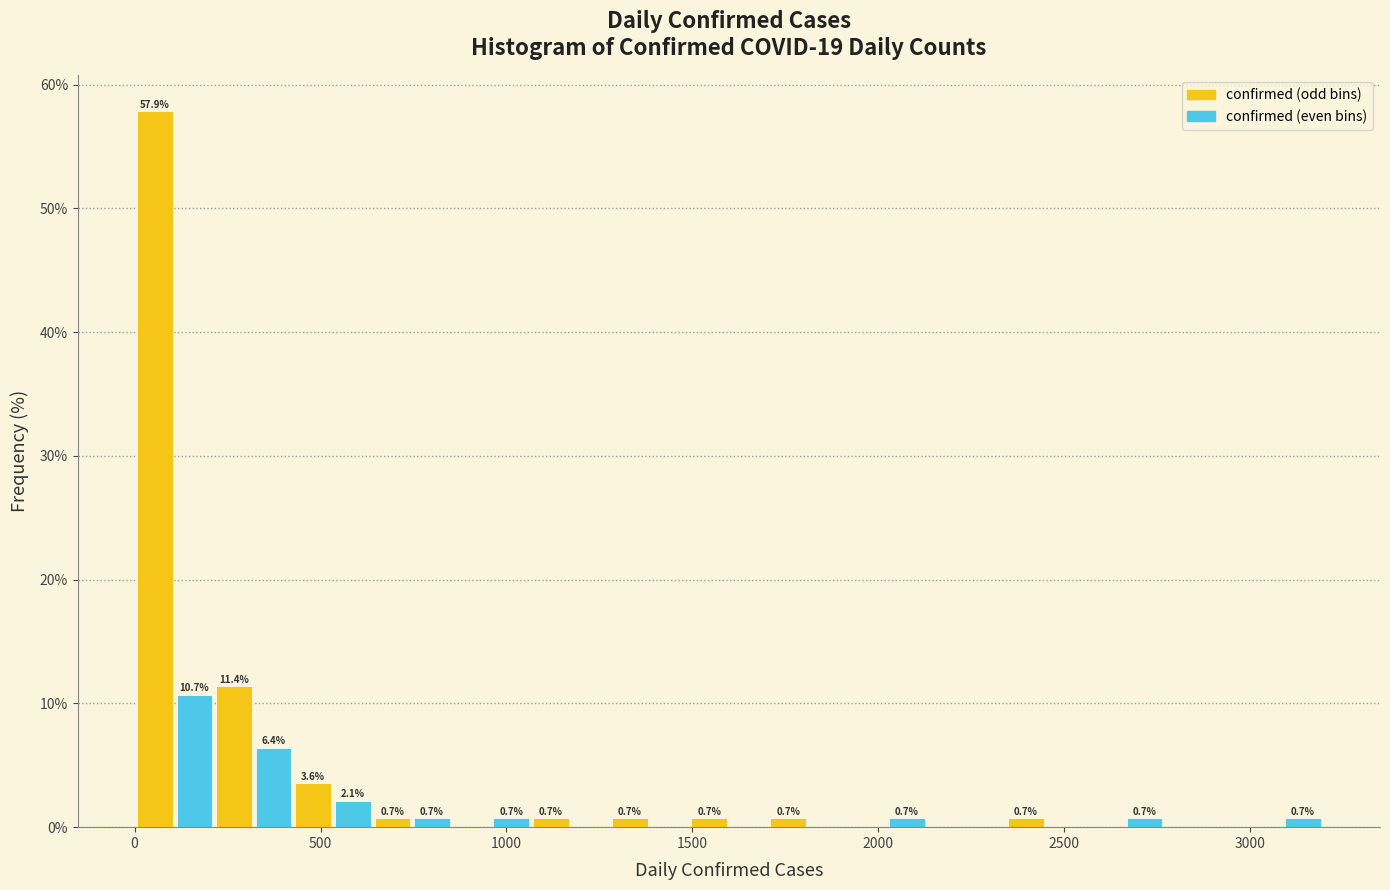

Around what value on the x-axis is the tallest bar? Give the approximate position of its centre, as read against the axis.

50